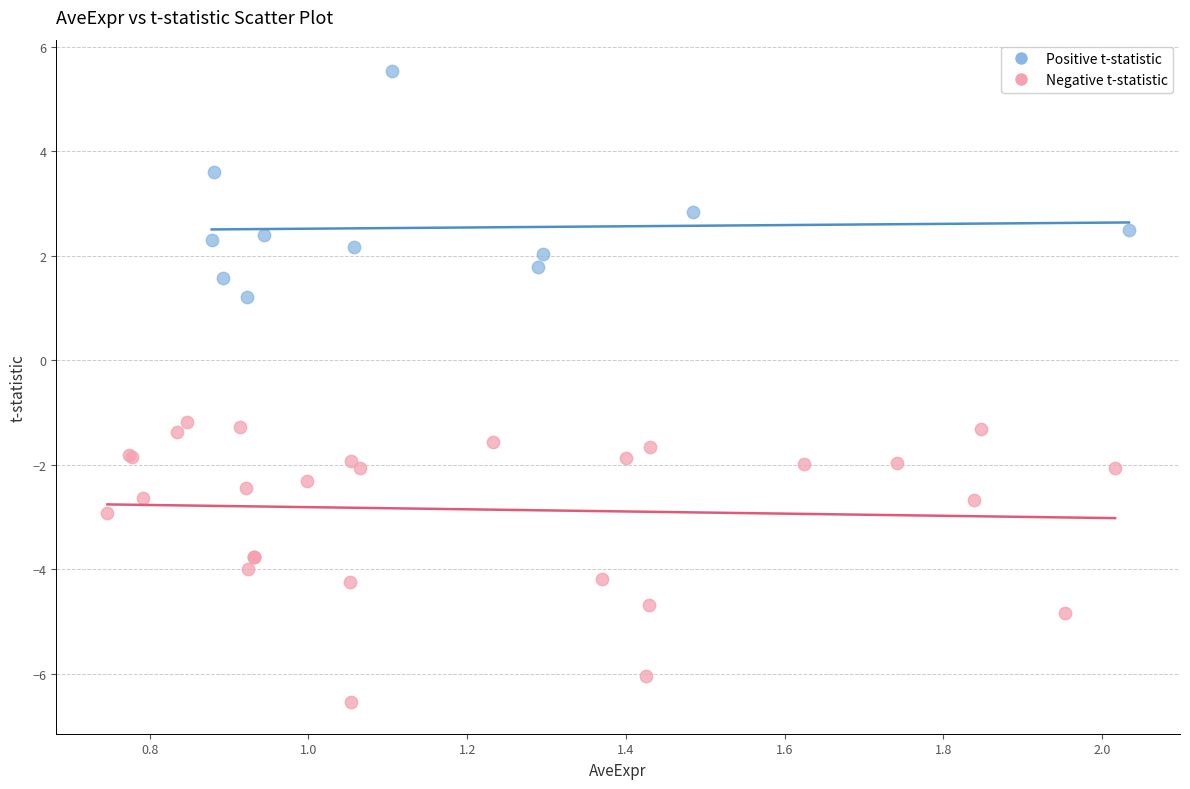

Which series has the largest Y range (max minus min)?

Negative t-statistic